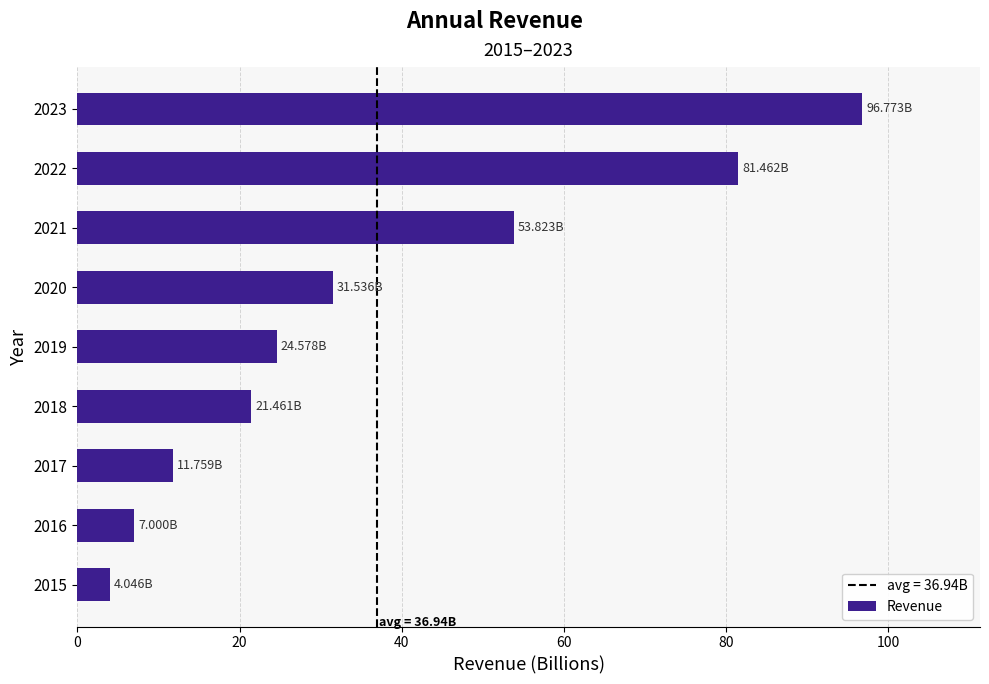

What is the difference between the maximum and minimum values?

92.7